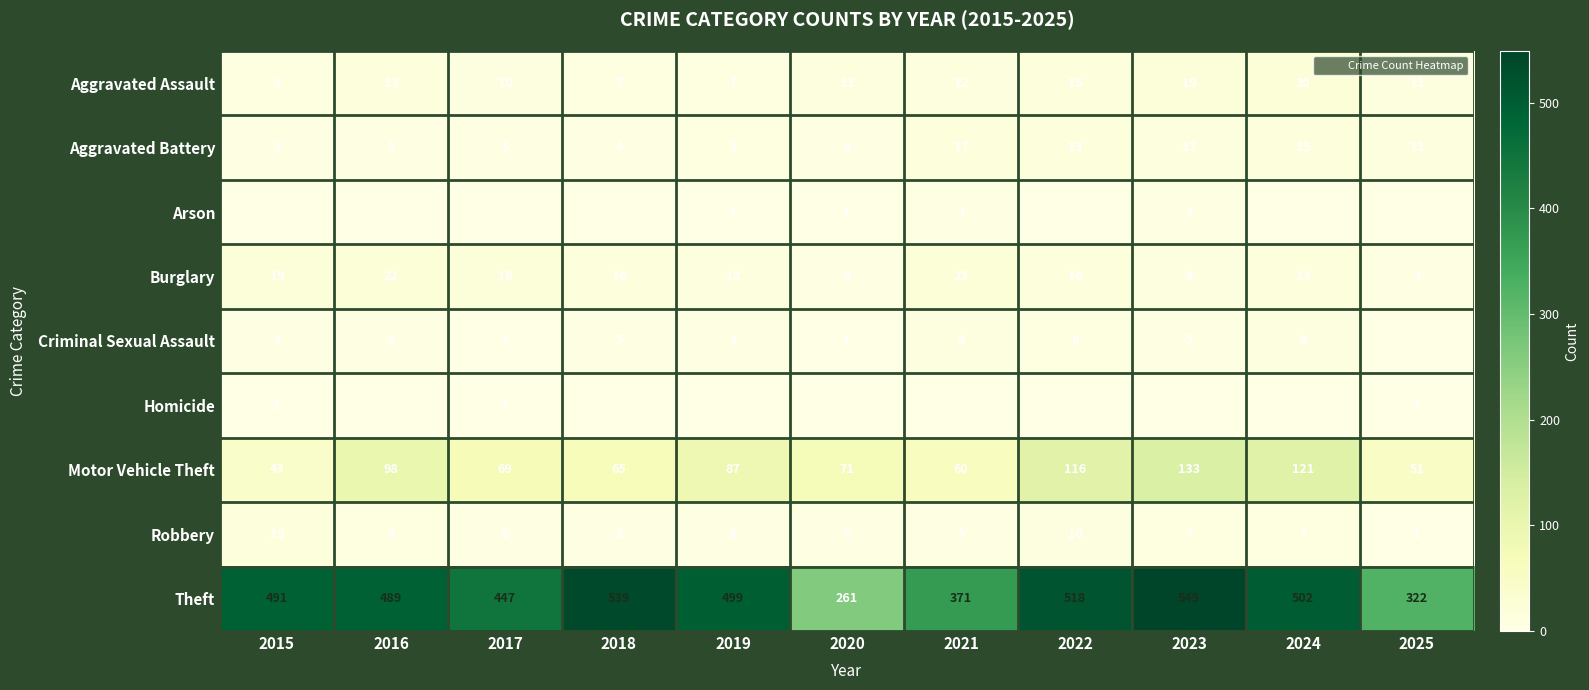

What is the sum of the Theft values at 2024 and 2021?

873